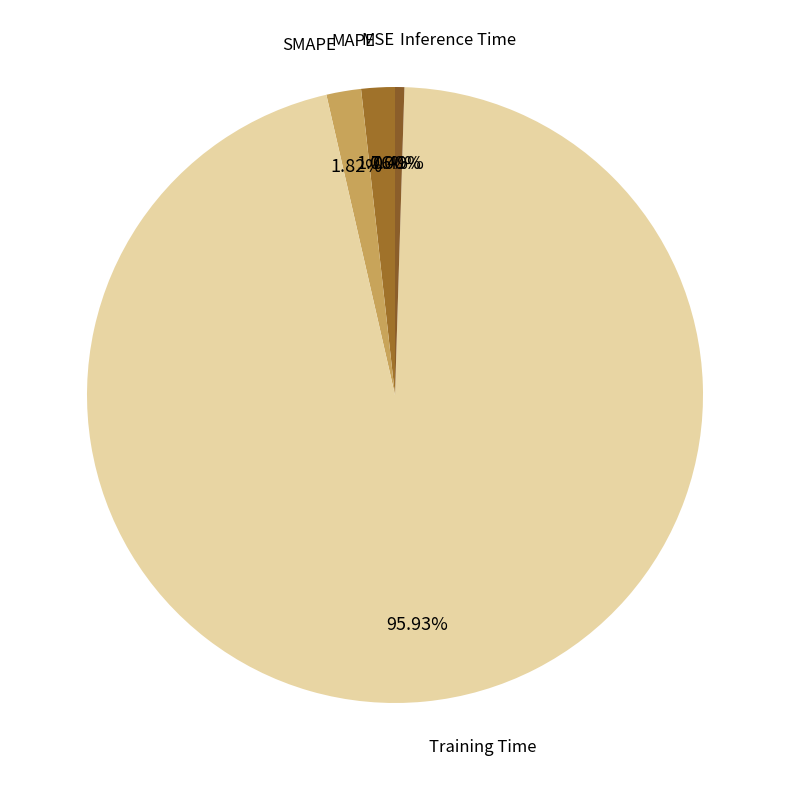

Does any single category account for the majority?

Yes